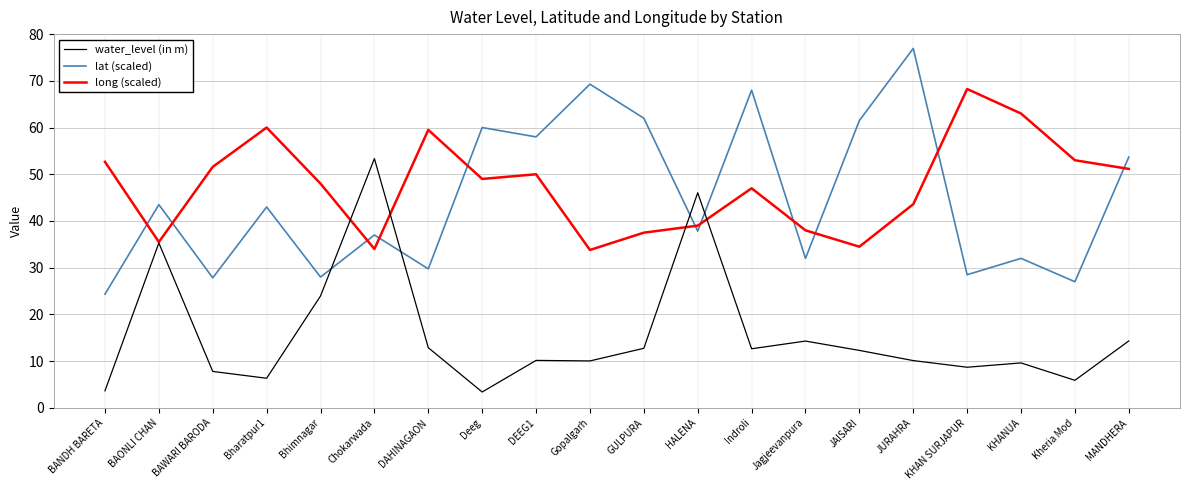

What is the maximum value for lat (scaled)?

76.9